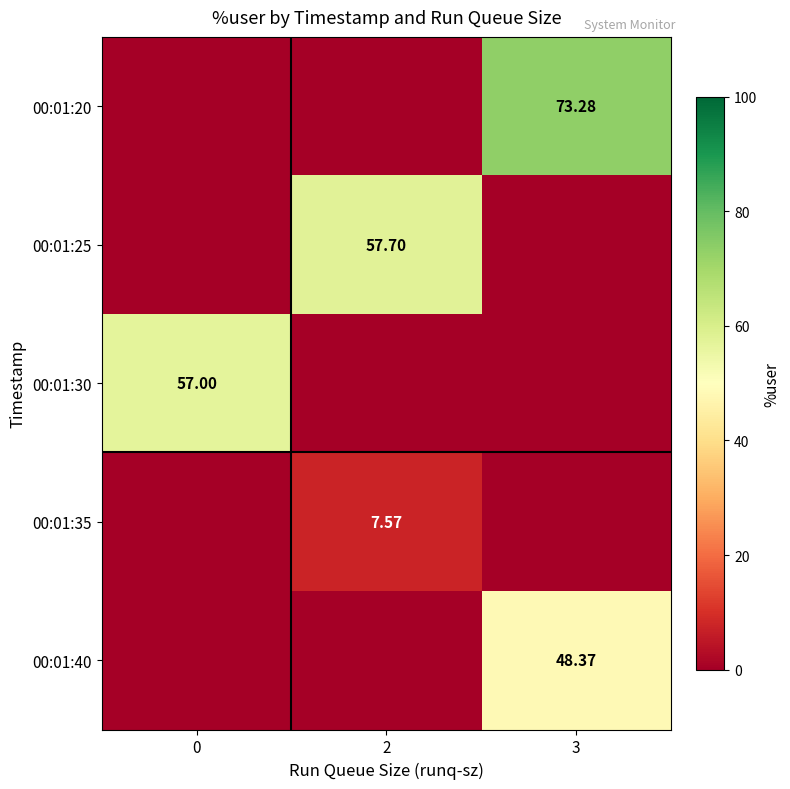

Which series changed the most between 2 and 3?

00:01:20